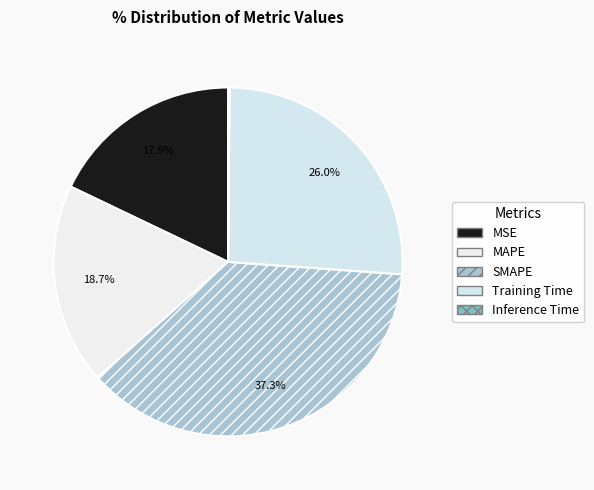

Approximately how many times larger is the value at MSE compared to SMAPE?

0.5